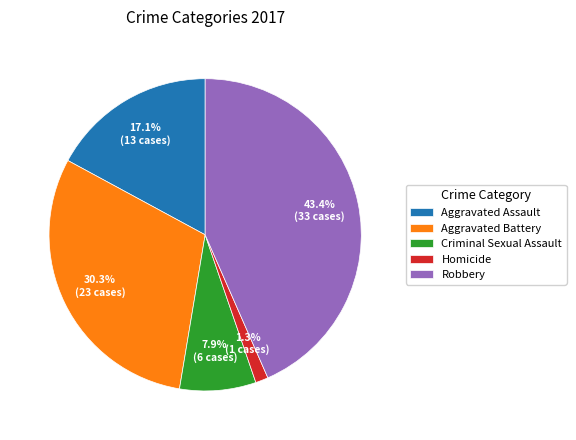

Which category has the biggest portion of the pie?

Robbery